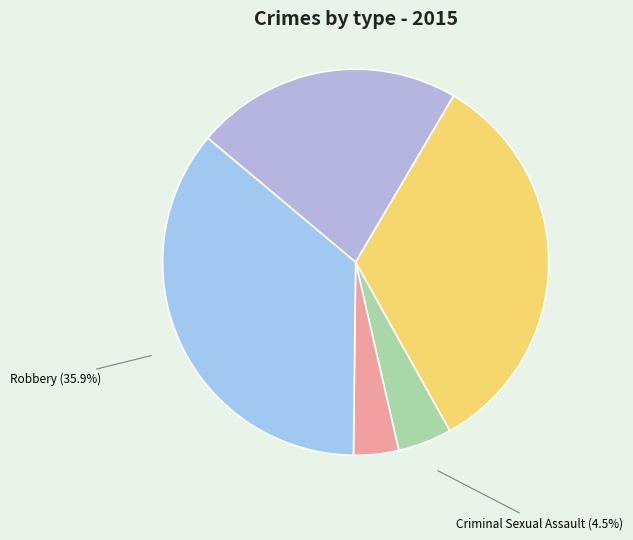

Which slice is the largest?

Robbery